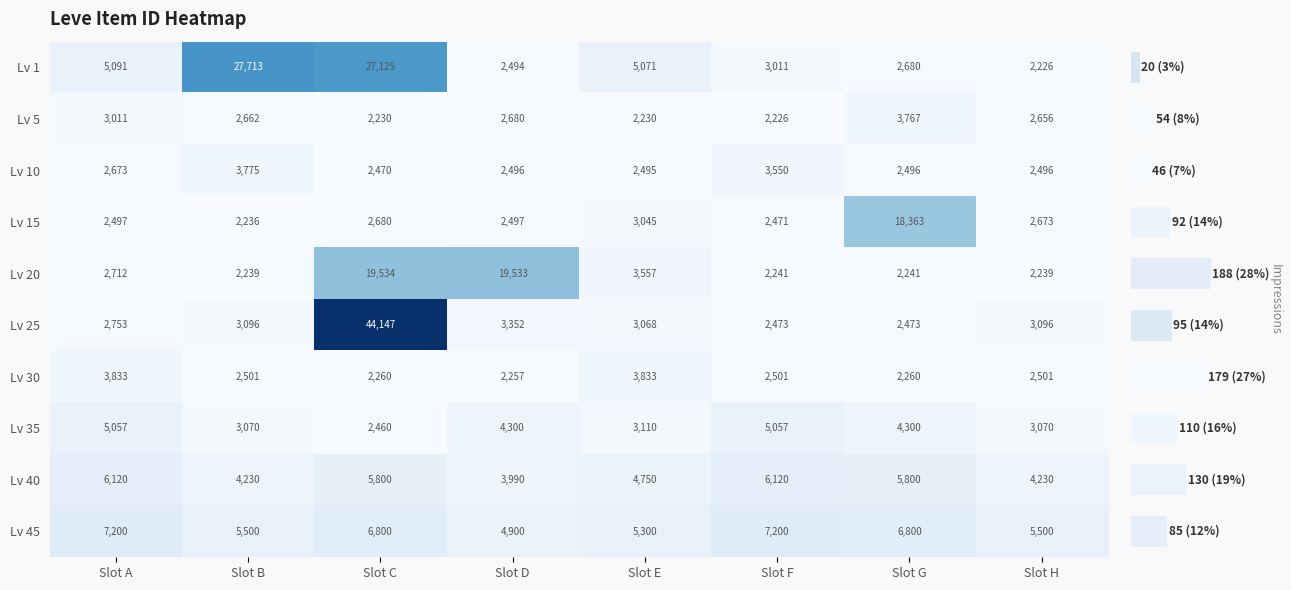

What is the approximate value of Lv 35 at Slot D, to the nearest 10?

4300